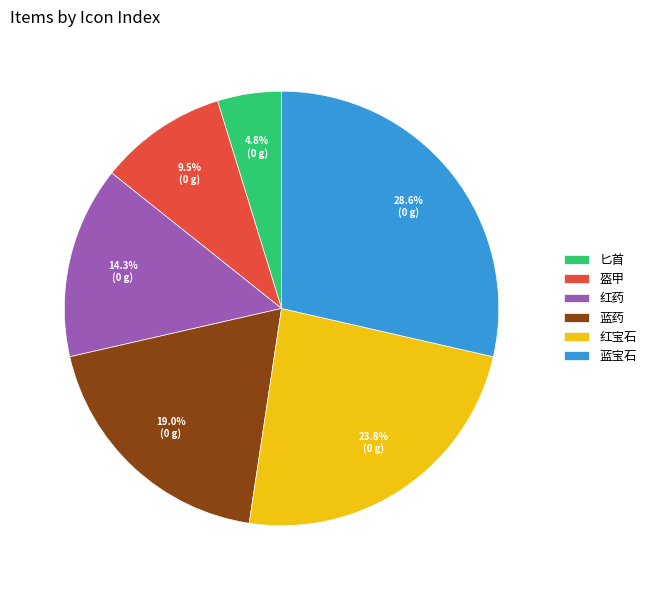

Which has a higher value, 盔甲 or 红宝石?

红宝石